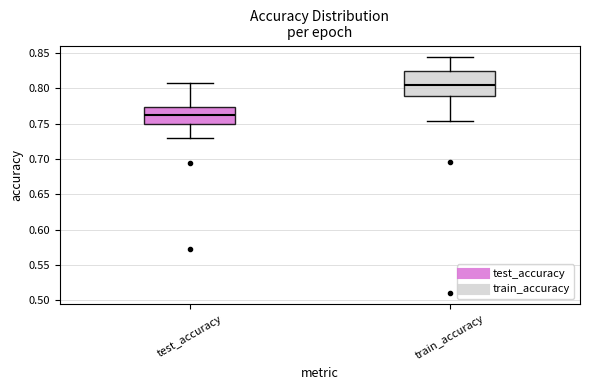

Reading left to right, transcribe this box plot: for each box, give where its median line is, the range the box spans, and where its two whiskers end, as read against the y-axis. The values are not printed on the chart, so give them approximately, as read against the axis.

test_accuracy: median 0.765, box 0.750 to 0.775, whiskers 0.730 to 0.810
train_accuracy: median 0.805, box 0.790 to 0.825, whiskers 0.755 to 0.845